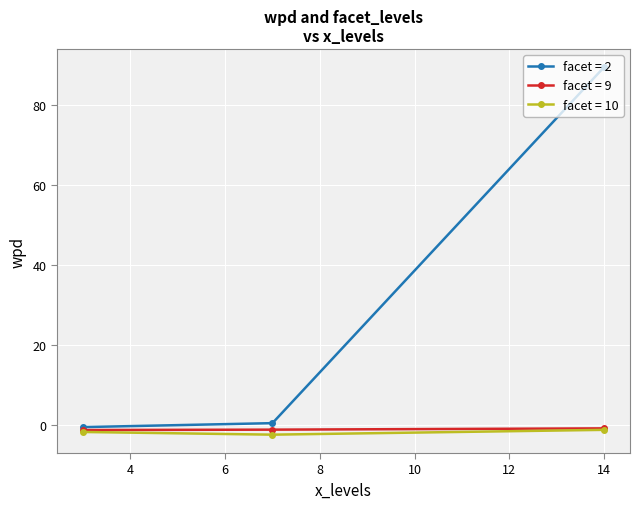

Which series has the largest range (max minus min)?

facet = 2